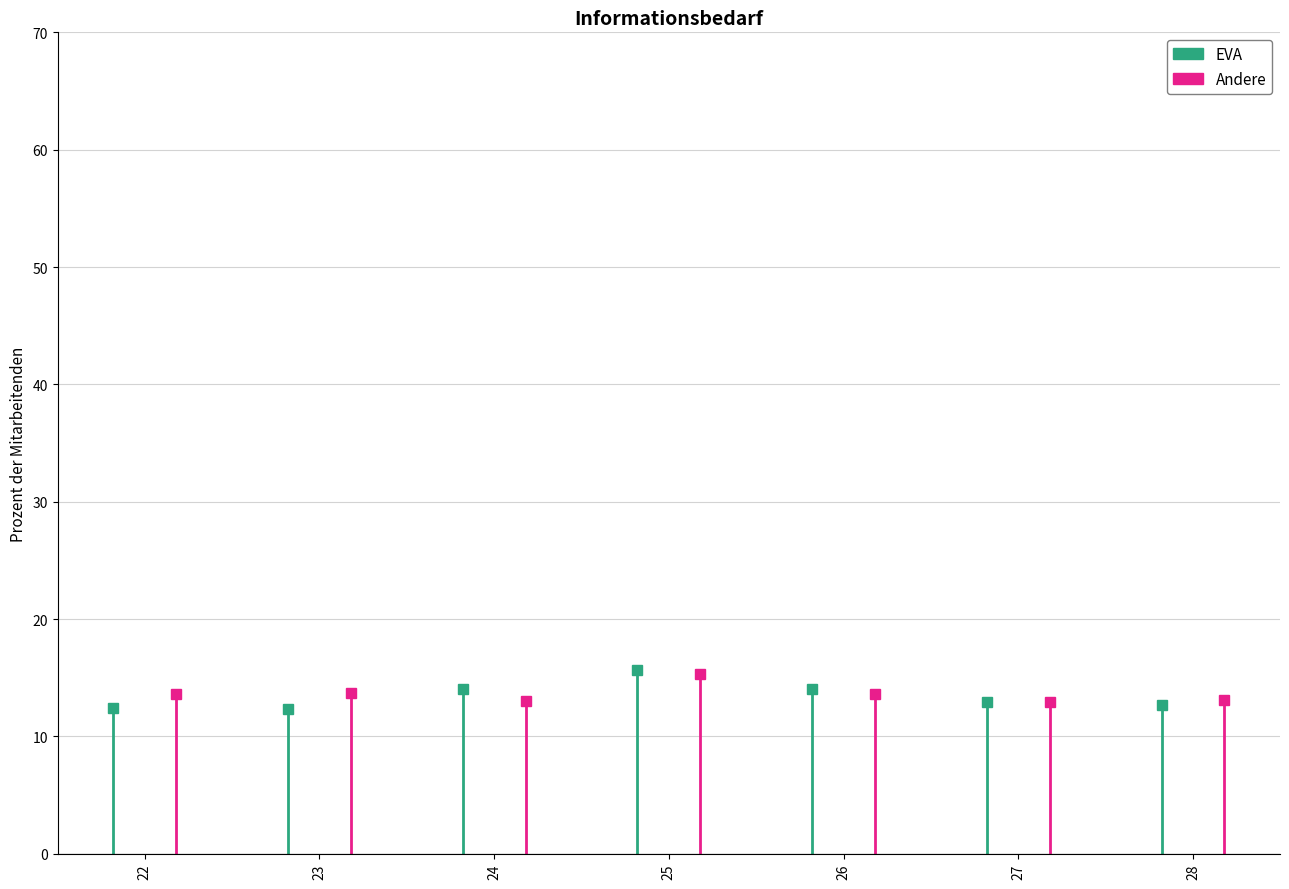

At which label is EVA closest to 6?

22